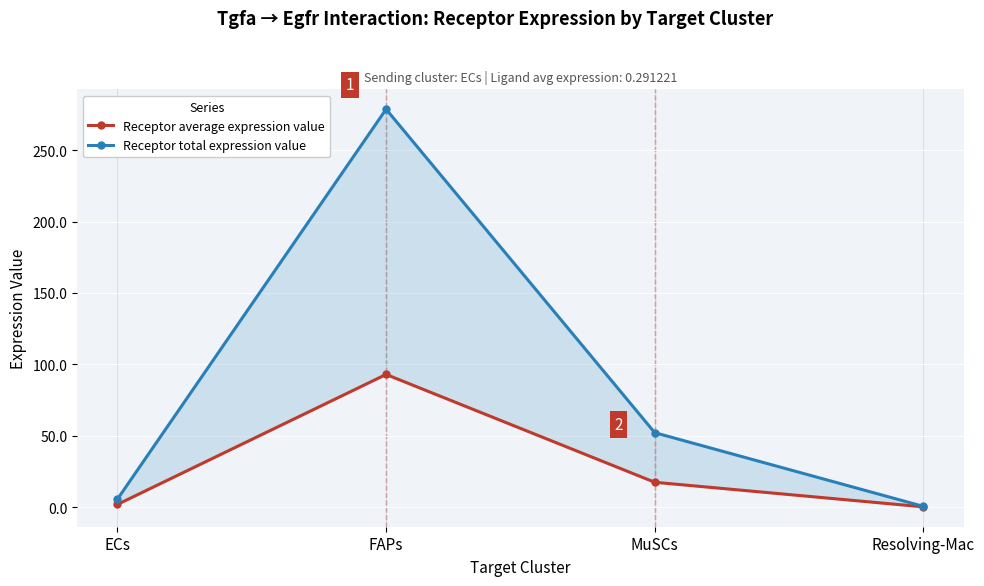

Which series has the widest spread of values?

Receptor total expression value